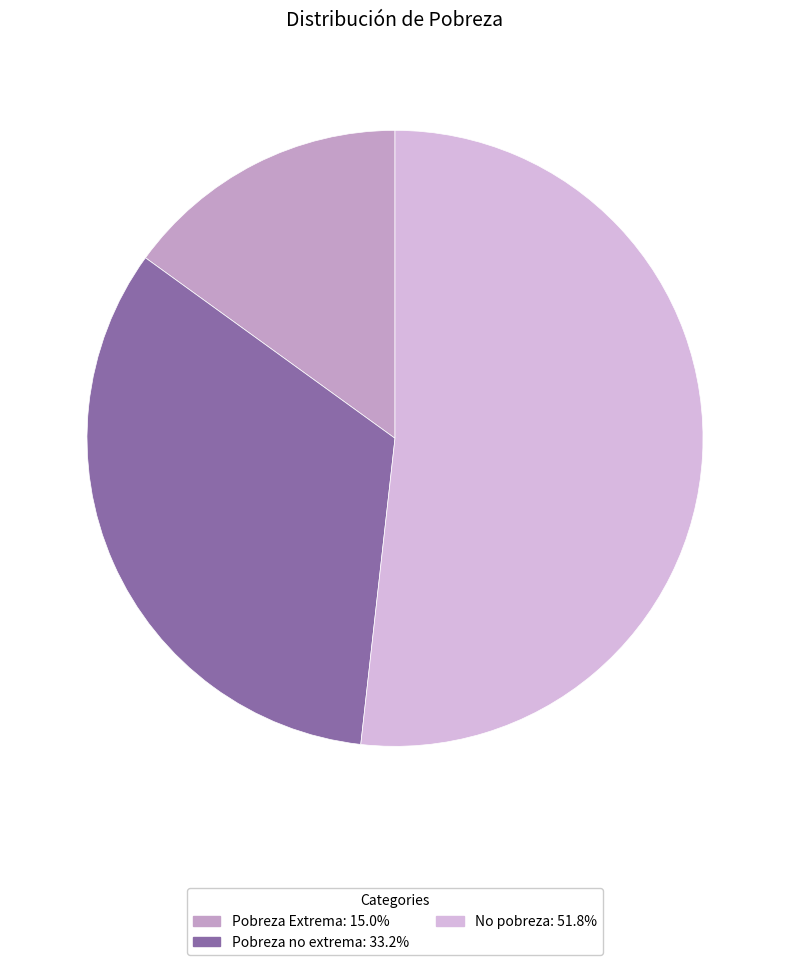

Which slice is the smallest?

Pobreza Extrema